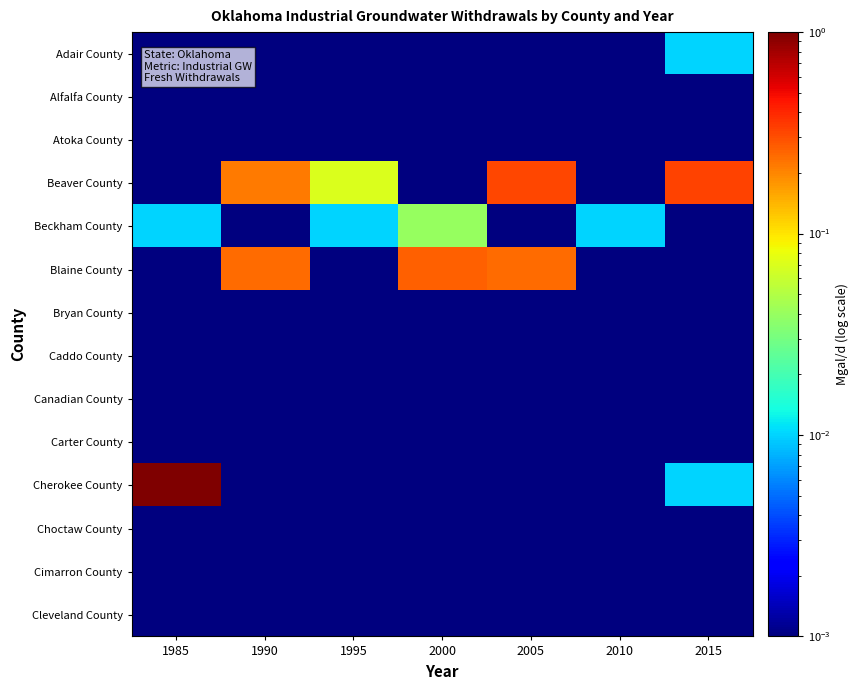

Between 2005 and 2015, which series saw the biggest shift?

Blaine County